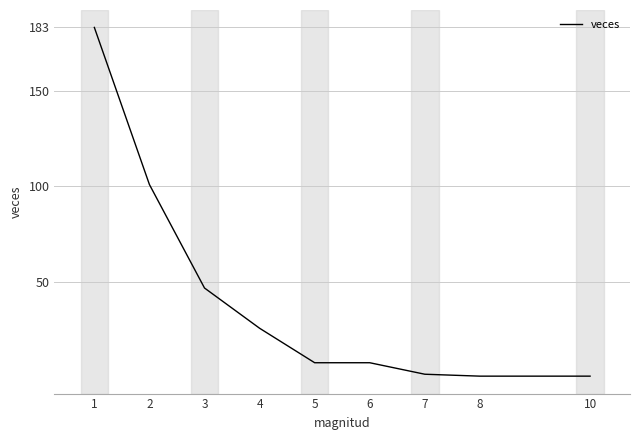

What is the change in value from 5 to 8?

-7